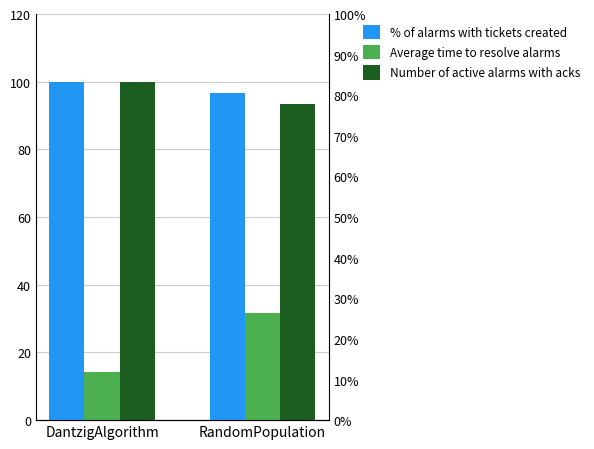

What is the difference between the maximum and minimum values in the % of alarms with tickets created series?

3.3